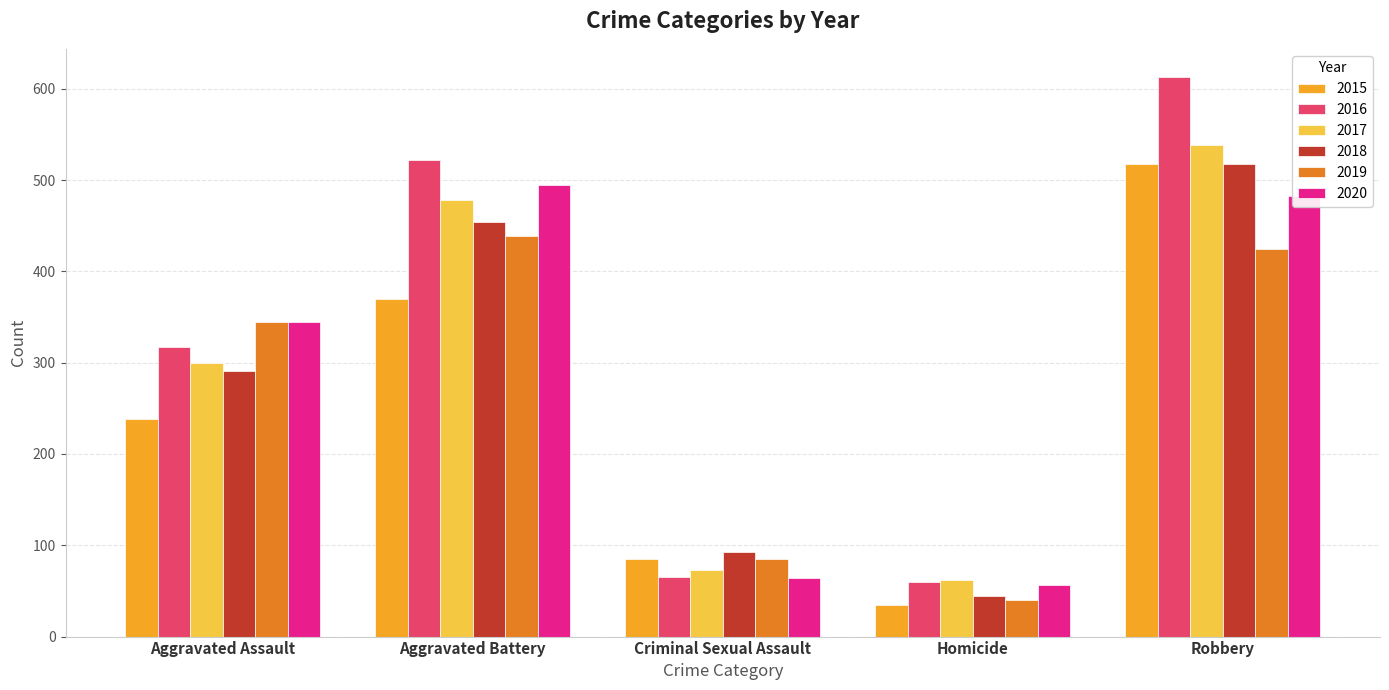

What is the sum of all 2018 values?

1399